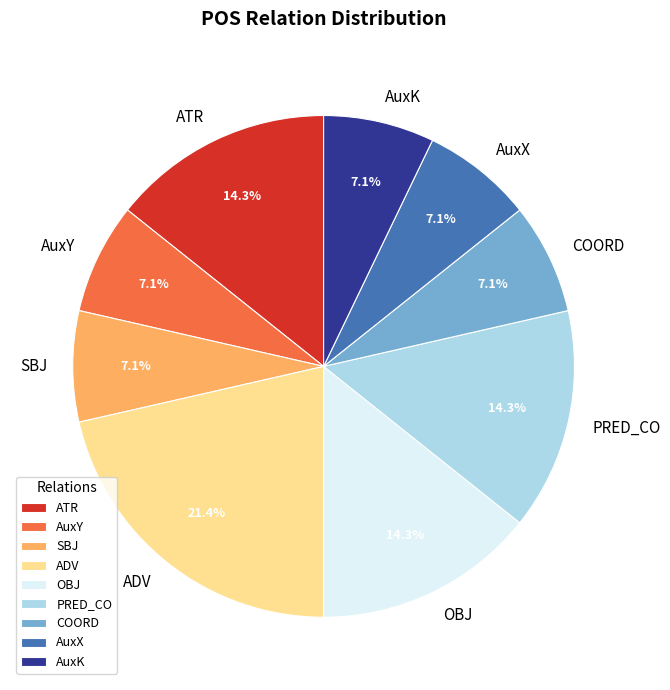

Between AuxX and OBJ, which is larger?

OBJ